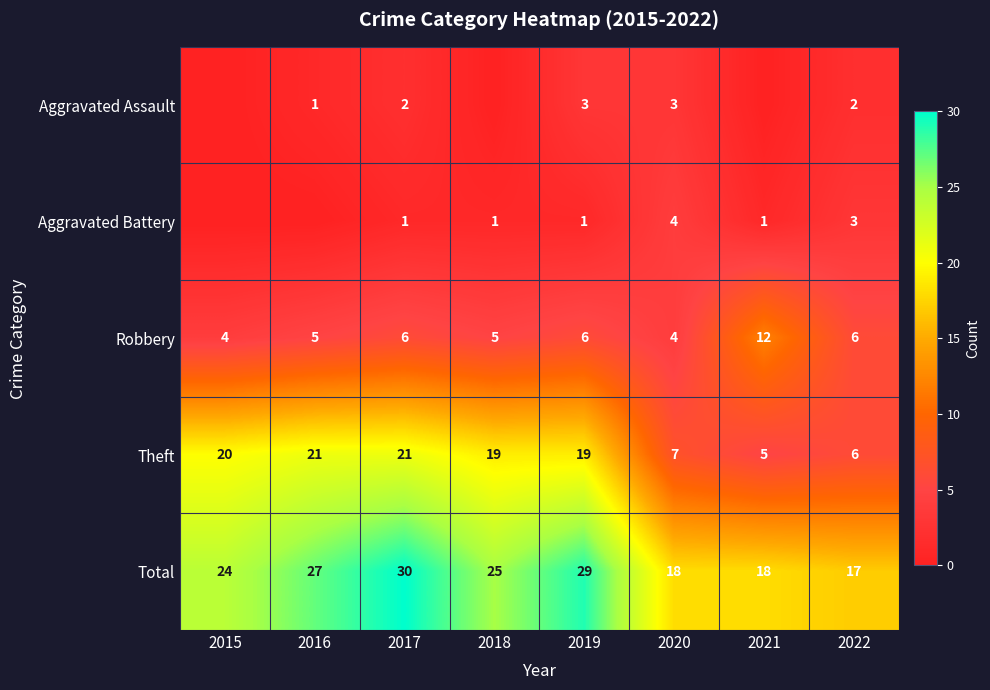

What is the difference between the maximum and minimum values in the Total series?

13